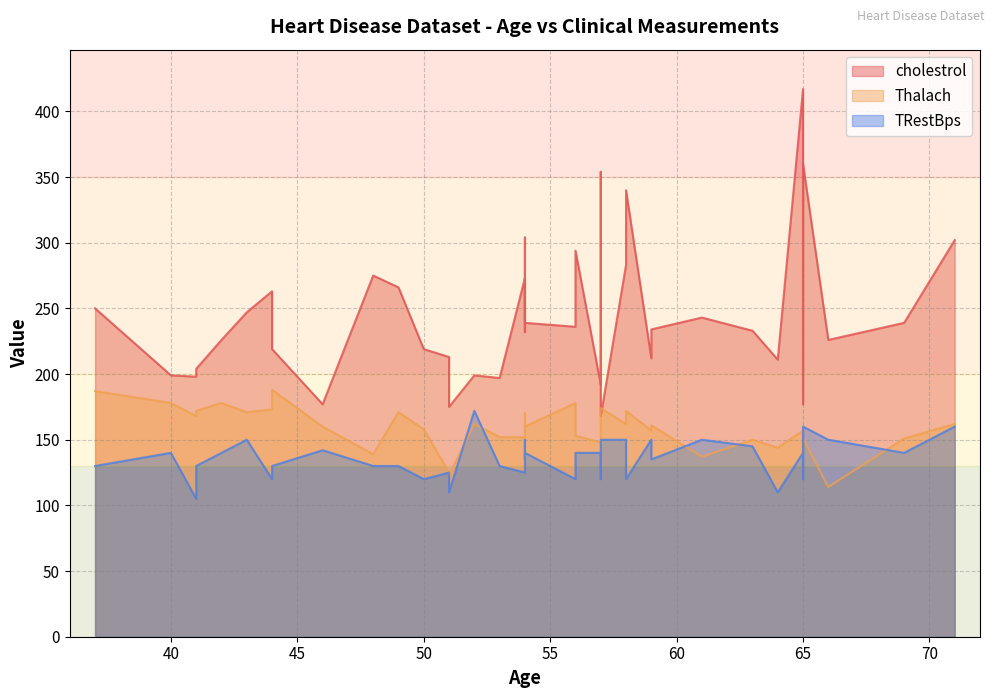

What is the difference between the second highest and second lowest values in the Thalach series?

64